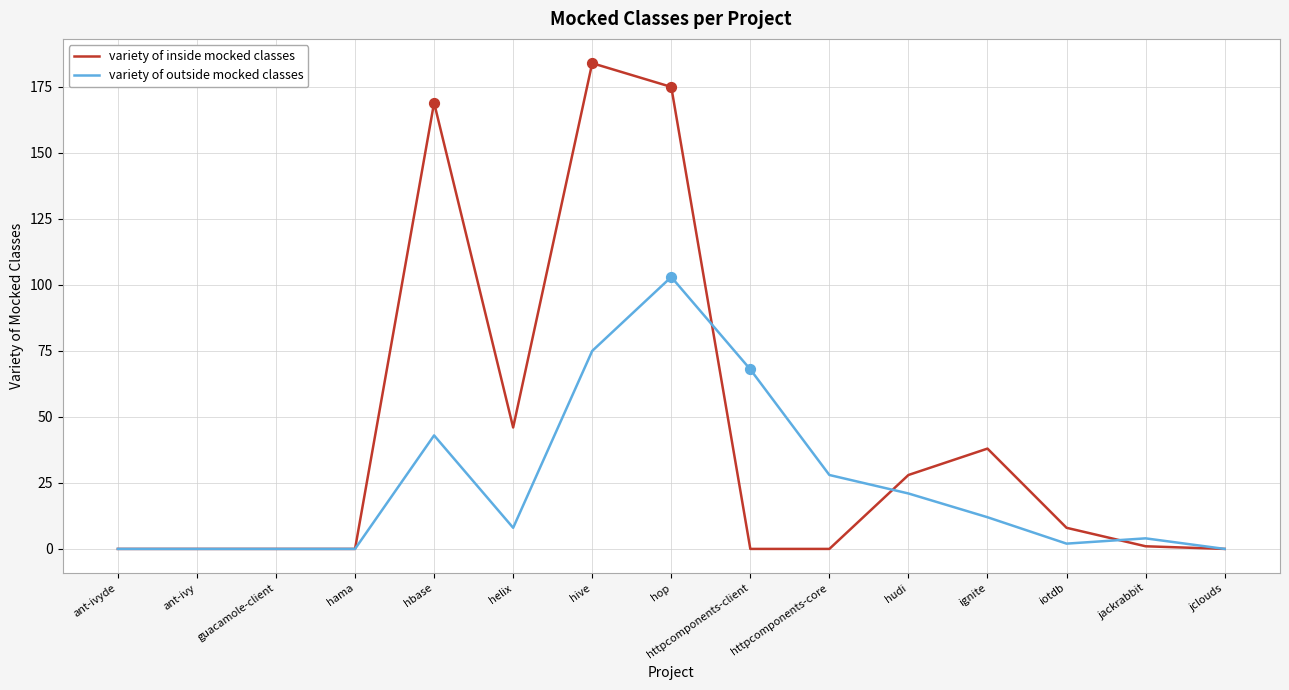

Which series changed the most between guacamole-client and httpcomponents-client?

variety of outside mocked classes